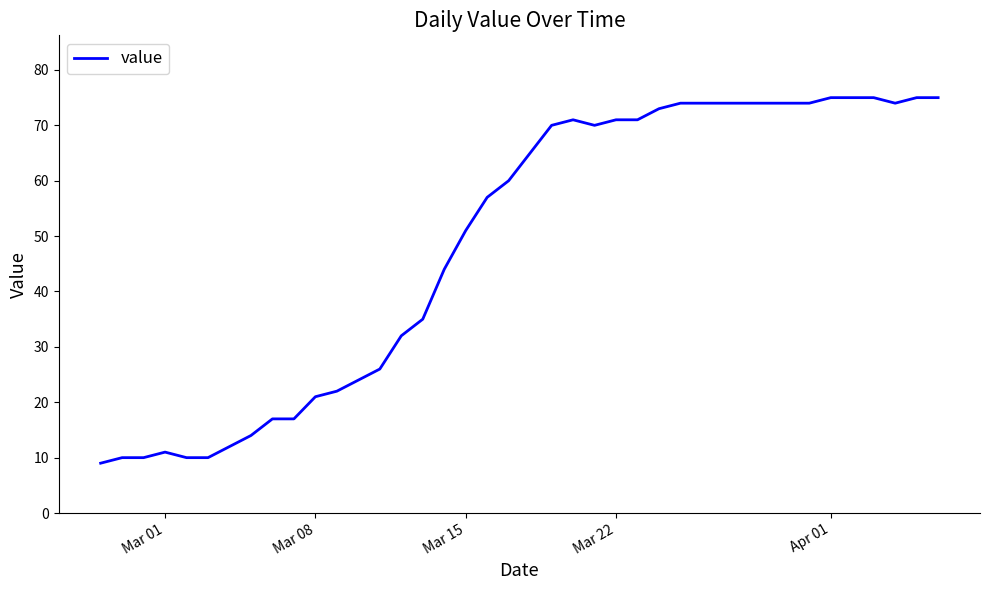

What is the difference between the maximum and minimum values?

66